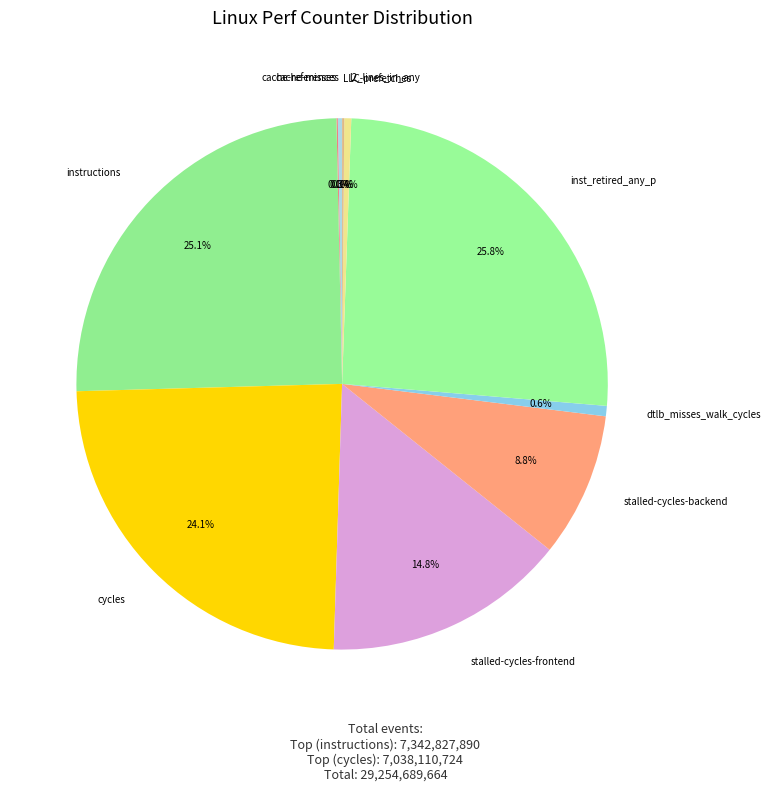

What is the largest slice in the pie chart?

inst_retired_any_p